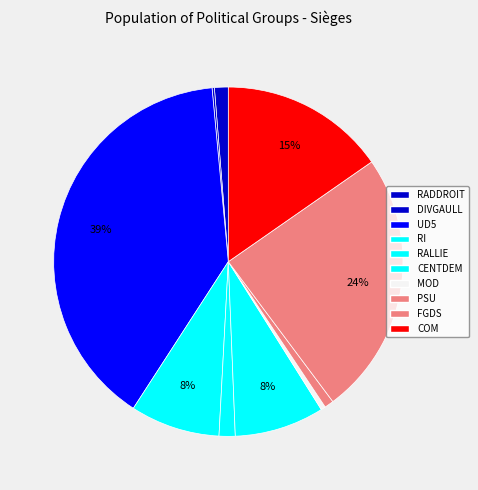

To the nearest percent, what percentage of the pie is RI?

8%